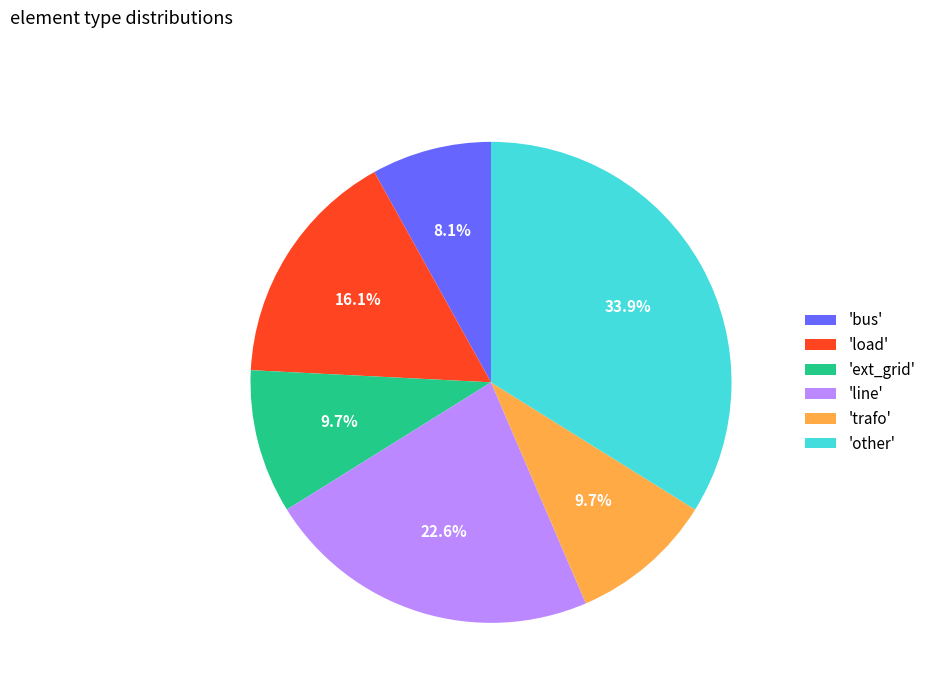

Which has a higher value, 'bus' or 'ext_grid'?

'ext_grid'